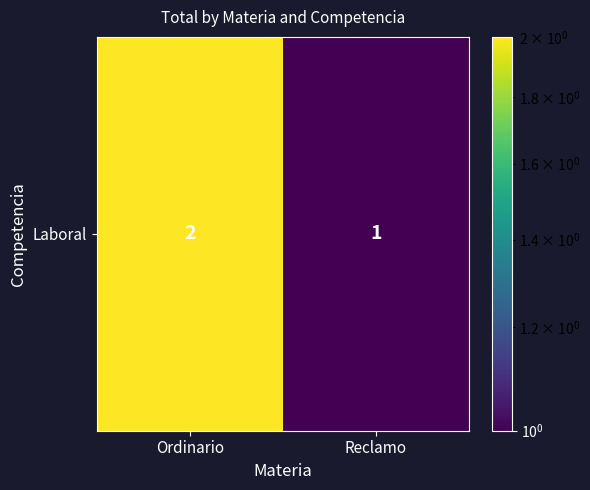

Reading left to right, list all the values displayed in this chart.

Ordinario=2	Reclamo=1